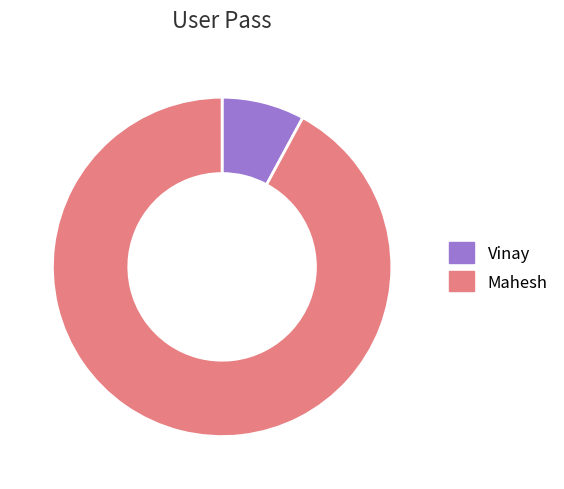

Which has a higher value, Vinay or Mahesh?

Mahesh